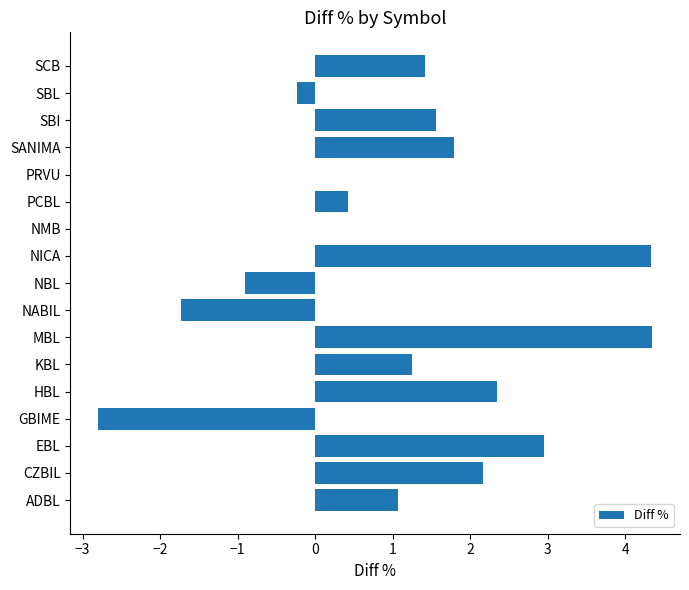

What is the change in value from ADBL to NICA?

+3.3